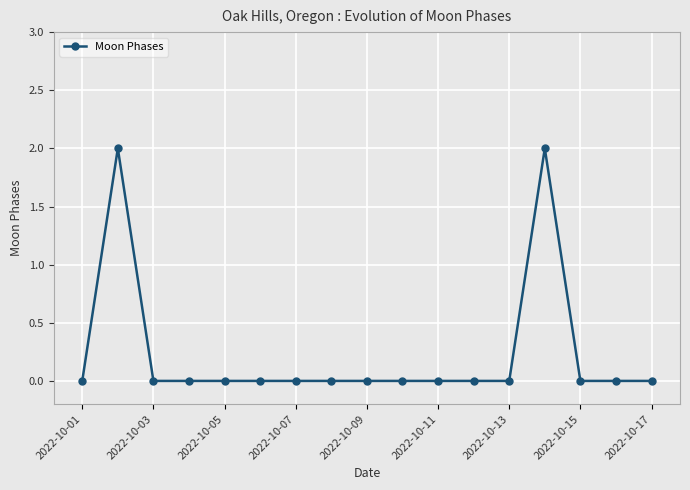

What is the sum of all values?

4